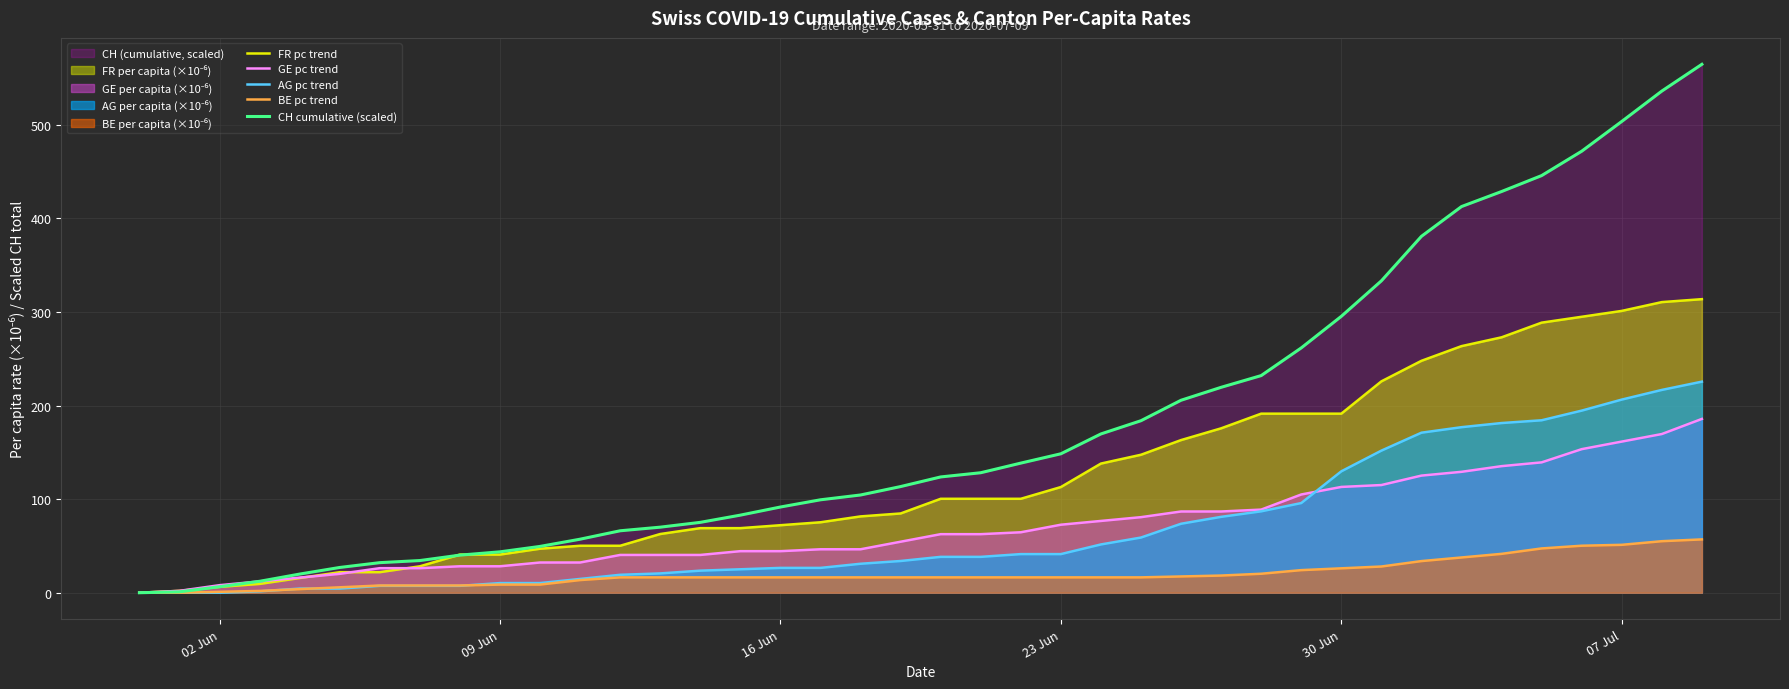

Which series has the largest range (max minus min)?

CH cumulative (scaled)